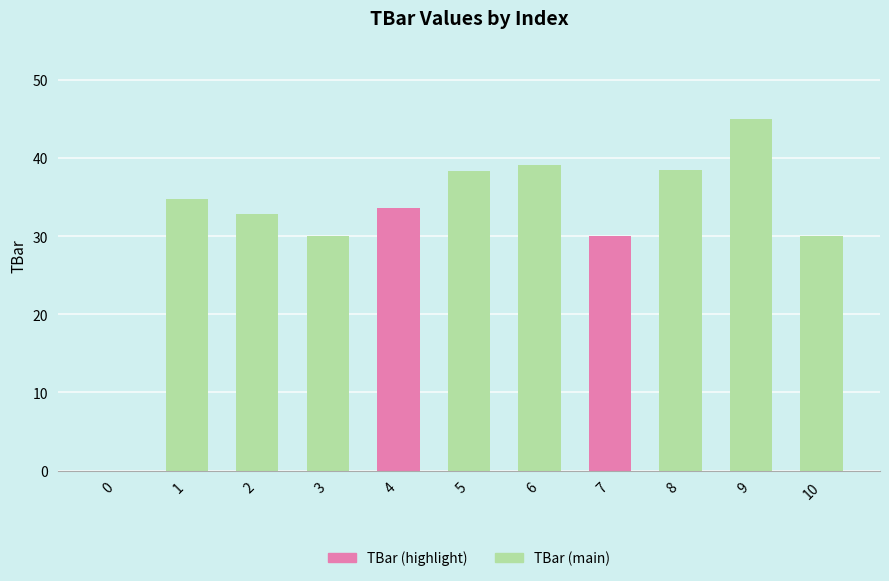

Reading left to right, list all the values displayed in this chart.

0=0.0	1=34.7	2=32.8	3=30.0	4=33.6	5=38.4	6=39.1	7=30.0	8=38.5	9=45.0	10=30.0